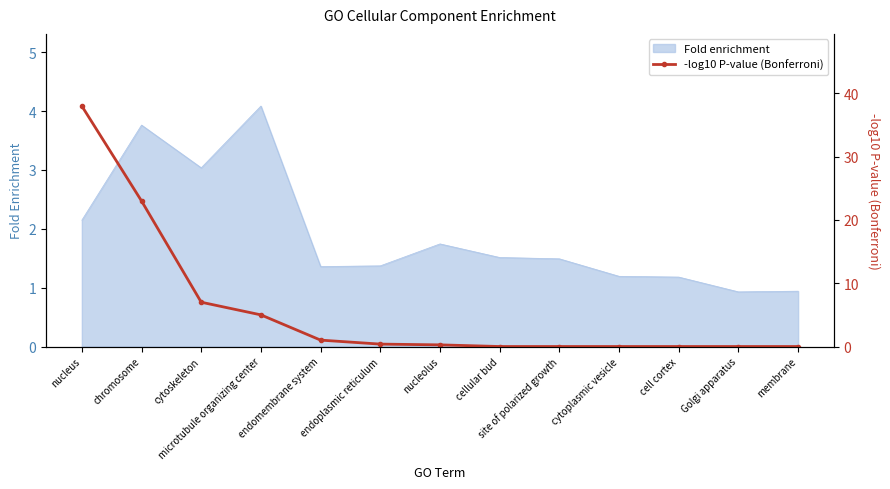

List the labels in order of value, smallest first.

cellular bud, site of polarized growth, cytoplasmic vesicle, cell cortex, Golgi apparatus, membrane, nucleolus, endoplasmic reticulum, endomembrane system, microtubule organizing center, cytoskeleton, chromosome, nucleus